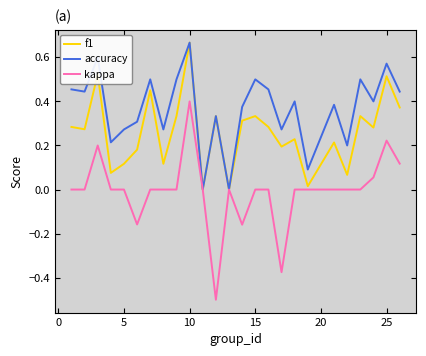

Rank the series by their average value, from lowest to highest.

kappa, f1, accuracy